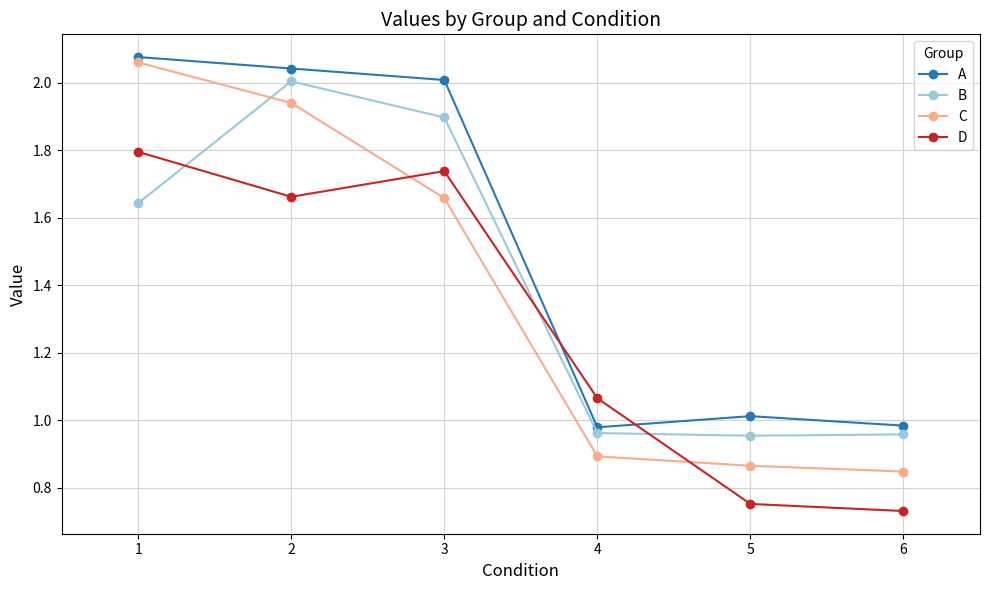

Which series has the widest spread of values?

C